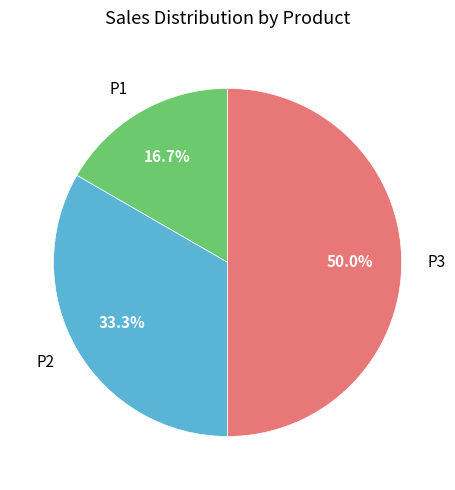

Rank the categories by value from lowest to highest.

P1, P2, P3